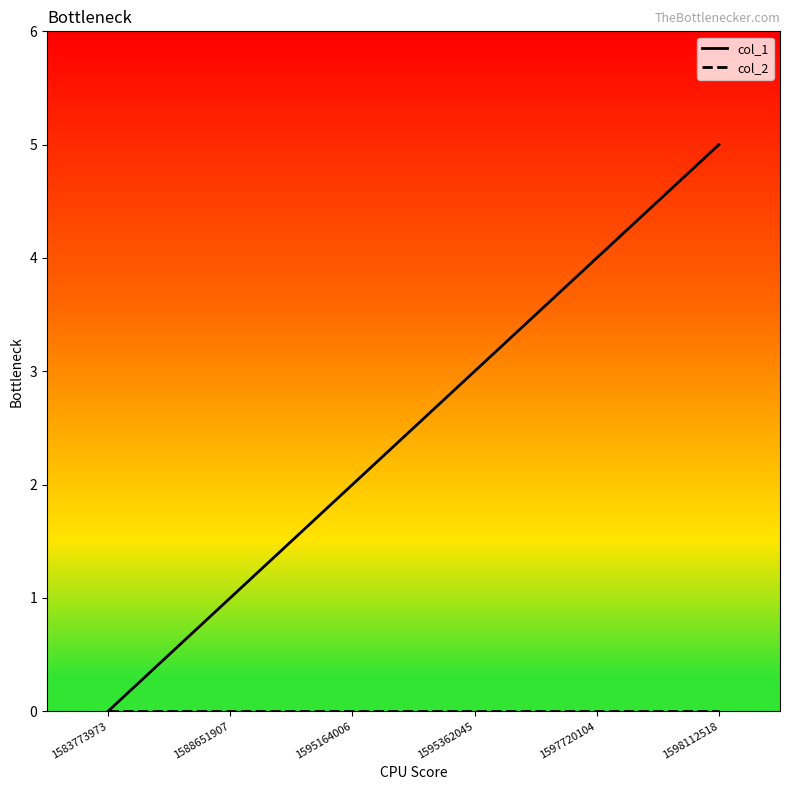

Is it true that col_1 equals 6 at 1597720104?

False